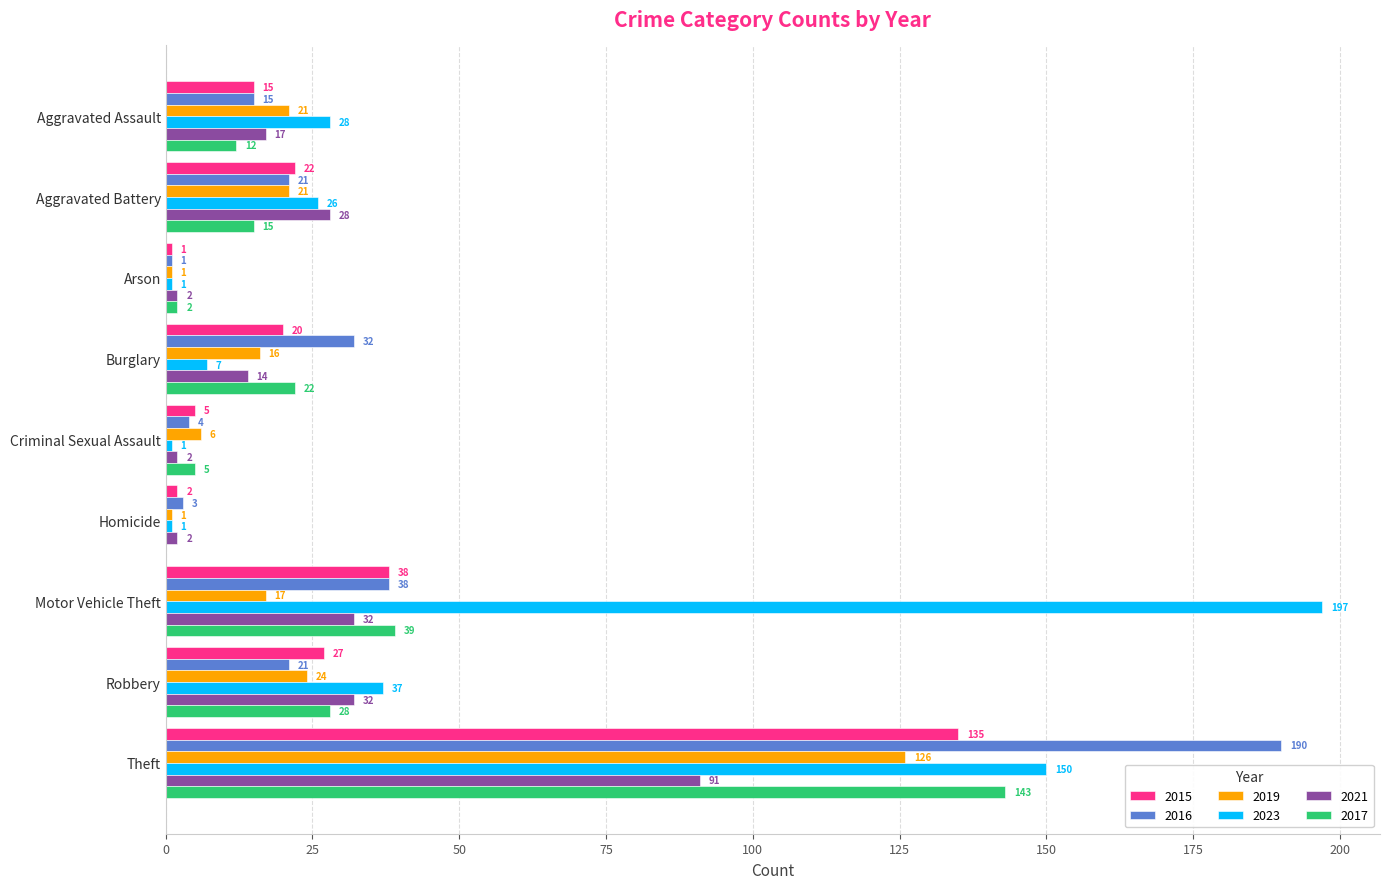

Which category has the highest value across all series?

Motor Vehicle Theft